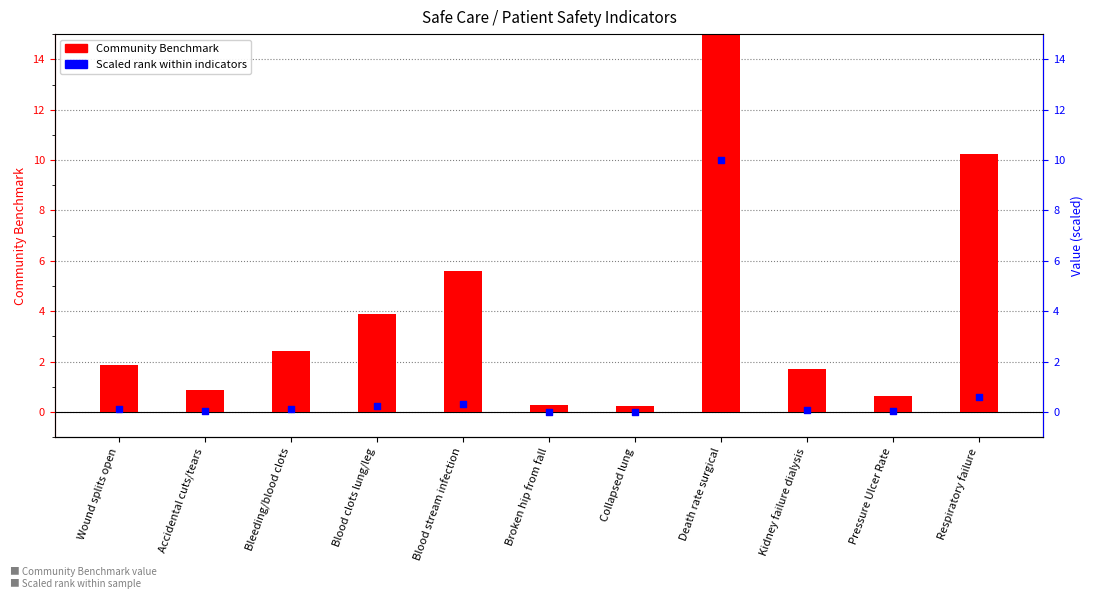

Which series has the largest total across all categories?

CommunityBenchmark